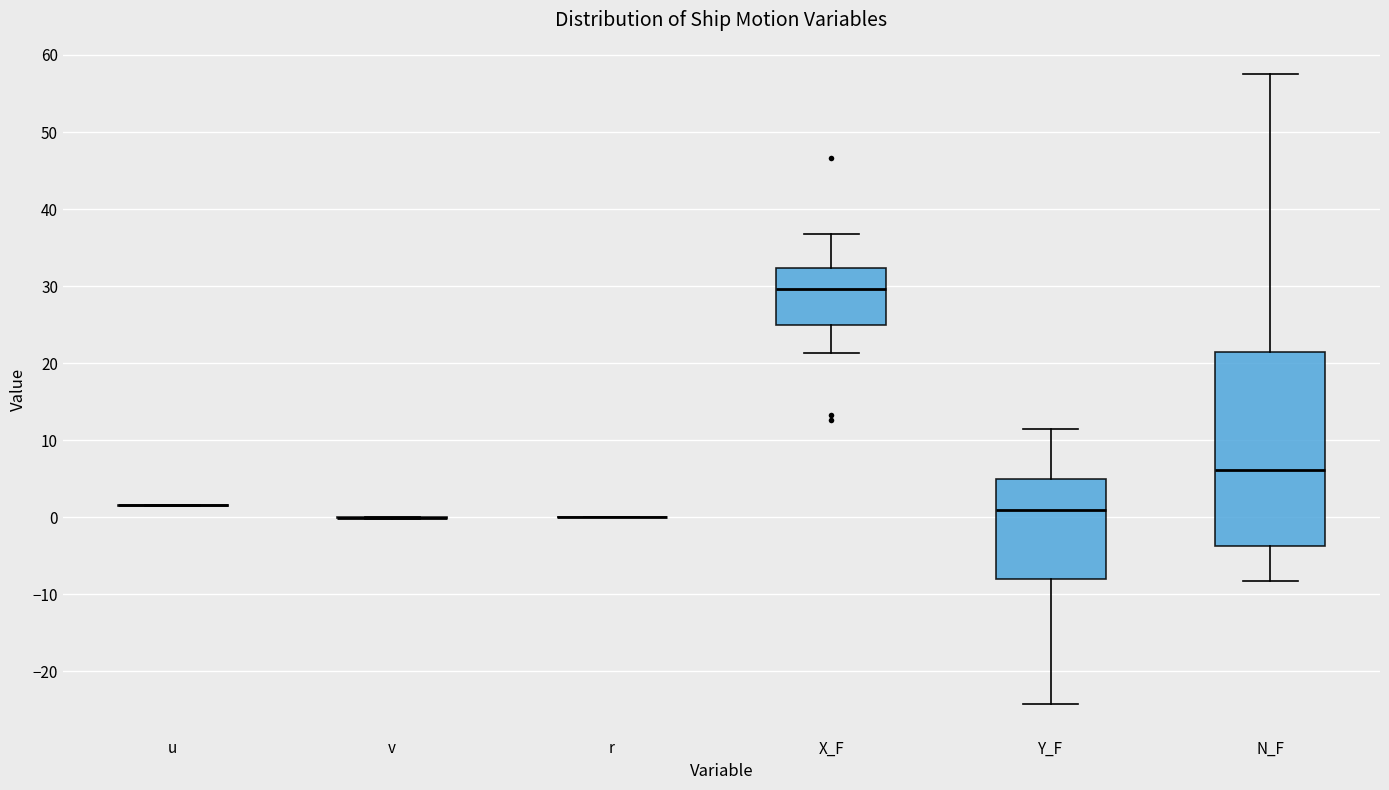

Which box is the tallest, from its lower edge to its upper edge?

N_F